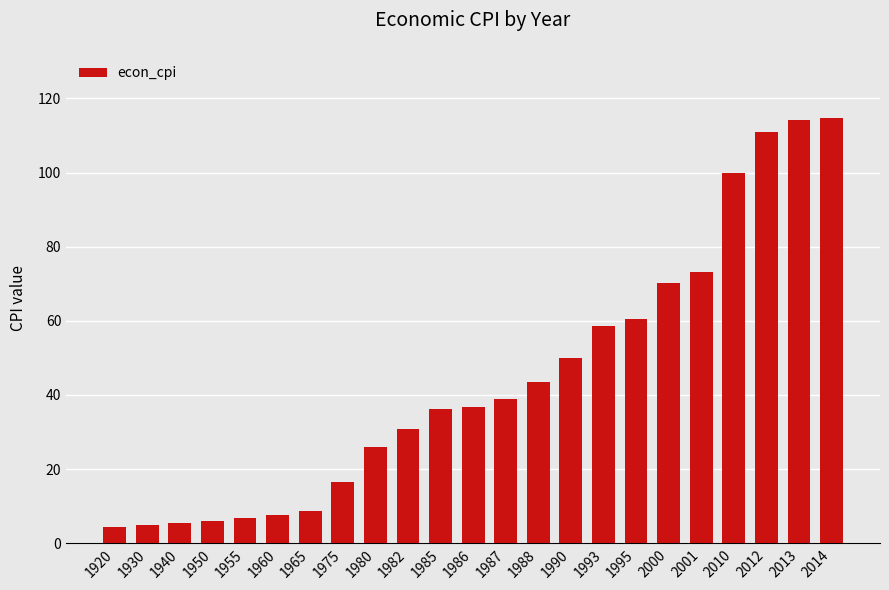

The chart shows a value of 36.1 at 1985. True or false?

True